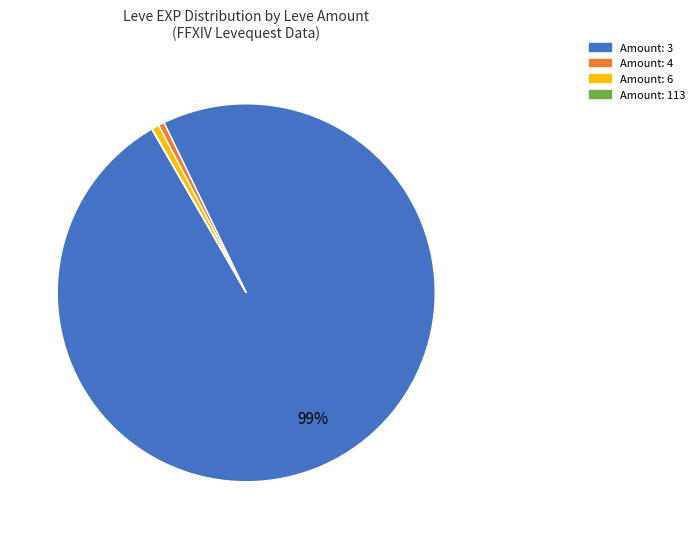

Which category has the biggest portion of the pie?

Amount: 3